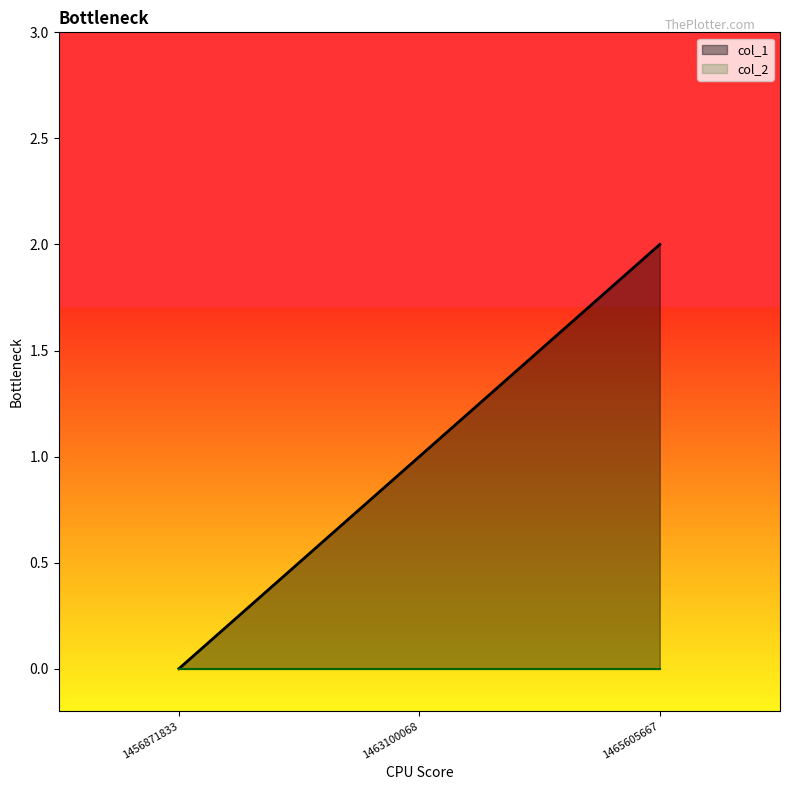

Reading left to right, extract all data points from this chart.

0	1	2